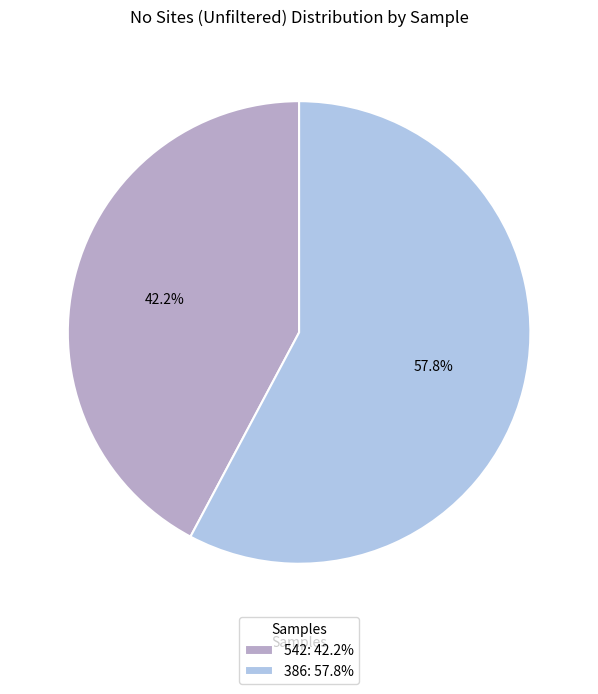

What is the smallest slice in the pie chart?

542